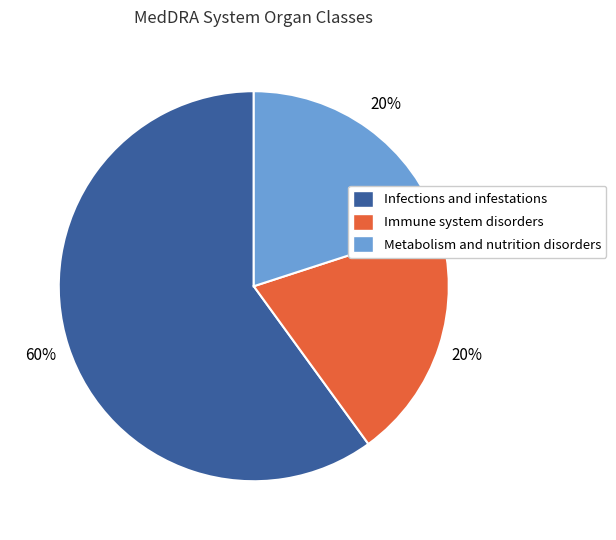

To the nearest percent, what percentage of the pie is Metabolism and nutrition disorders?

20%